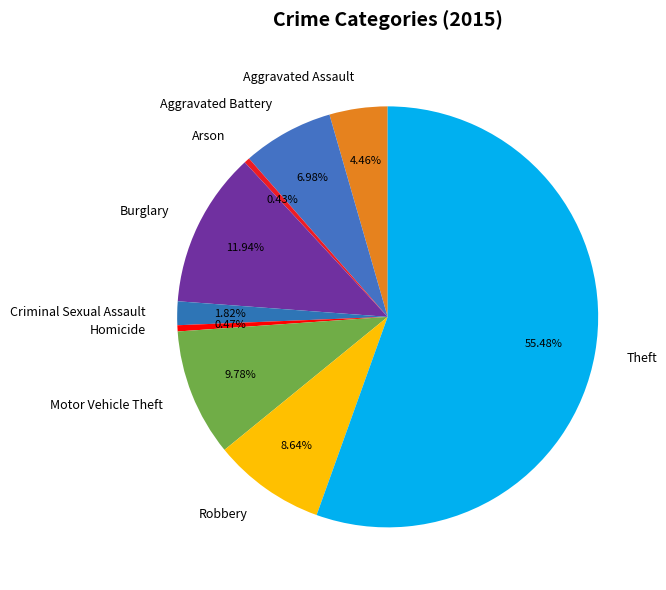

What percentage is the Motor Vehicle Theft slice, to the nearest percent?

10%